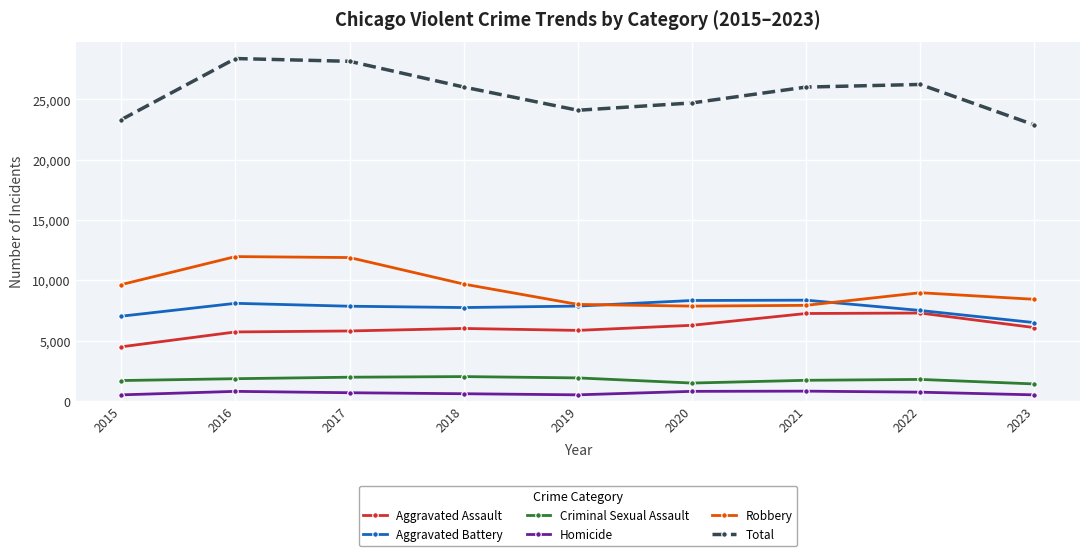

At how many categories does at least one series exceed 18646?

9